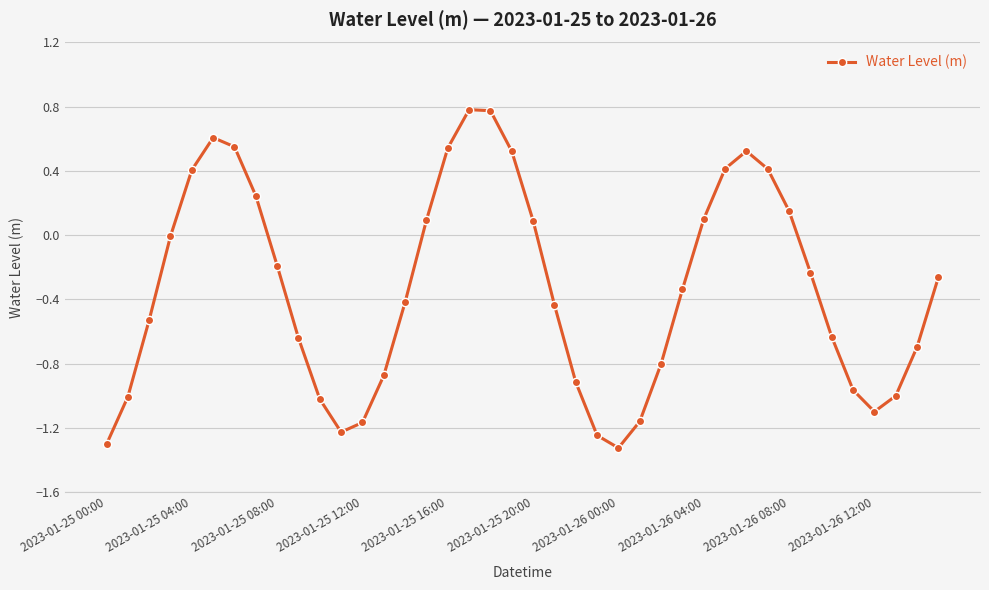

How many points are lower than both their immediate neighbors (excluding endpoints)?

3